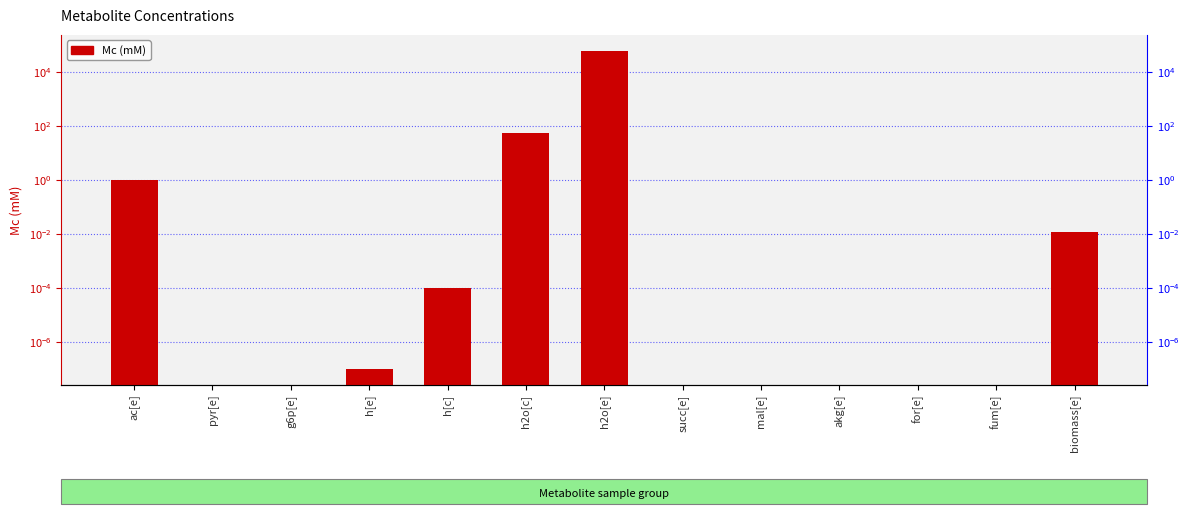

Which label corresponds to the smallest value in the chart?

pyr[e]